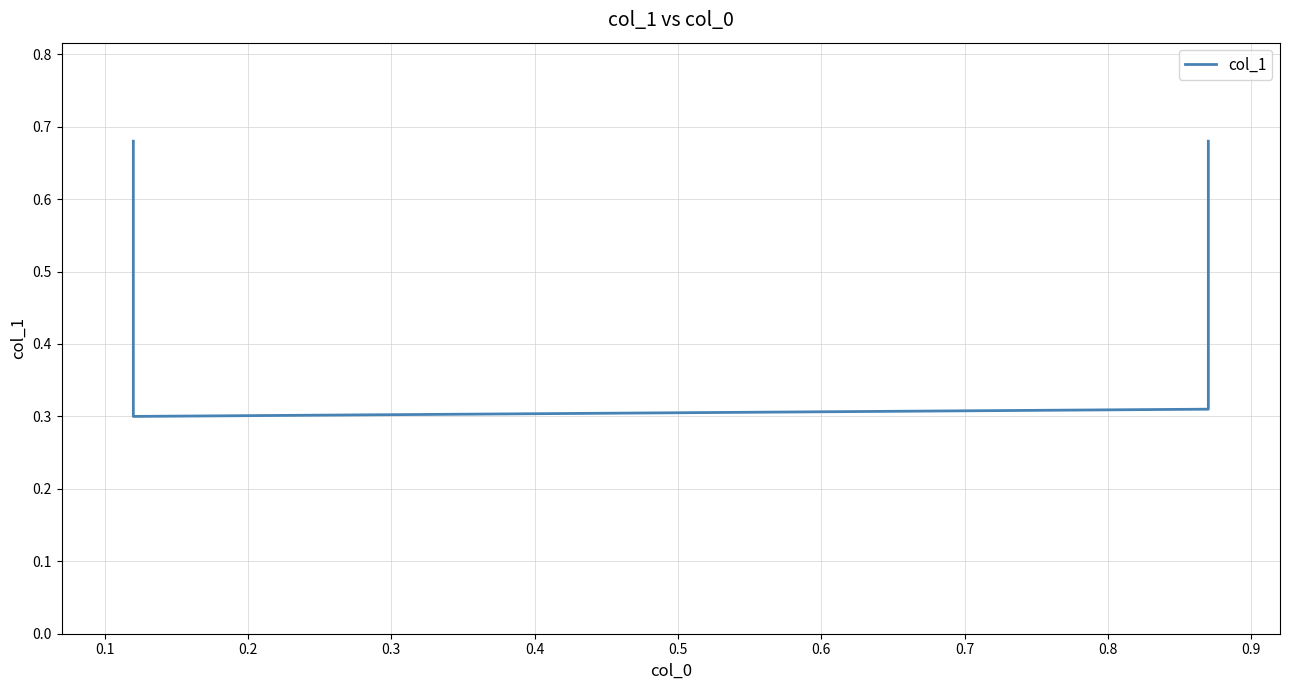

Does the chart have visible grid lines?

Yes